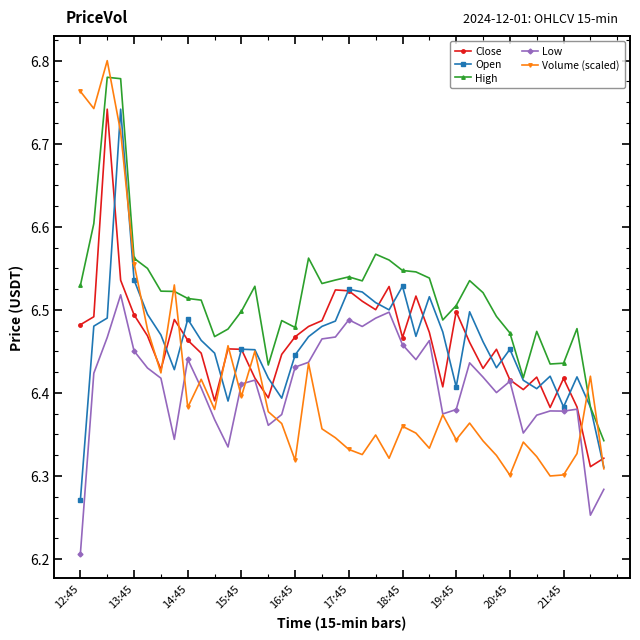

True or false: High has more than 2 interior local peaks.

True